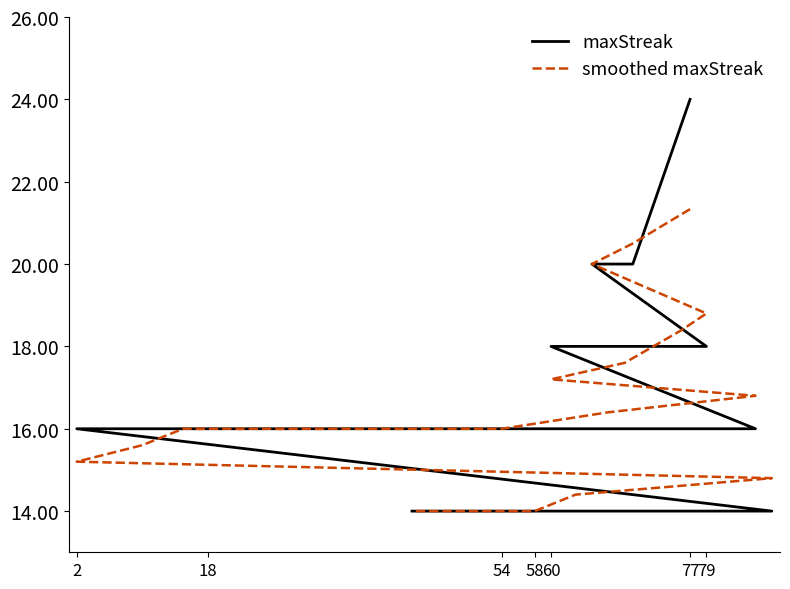

How many lines are shown in the chart?

2